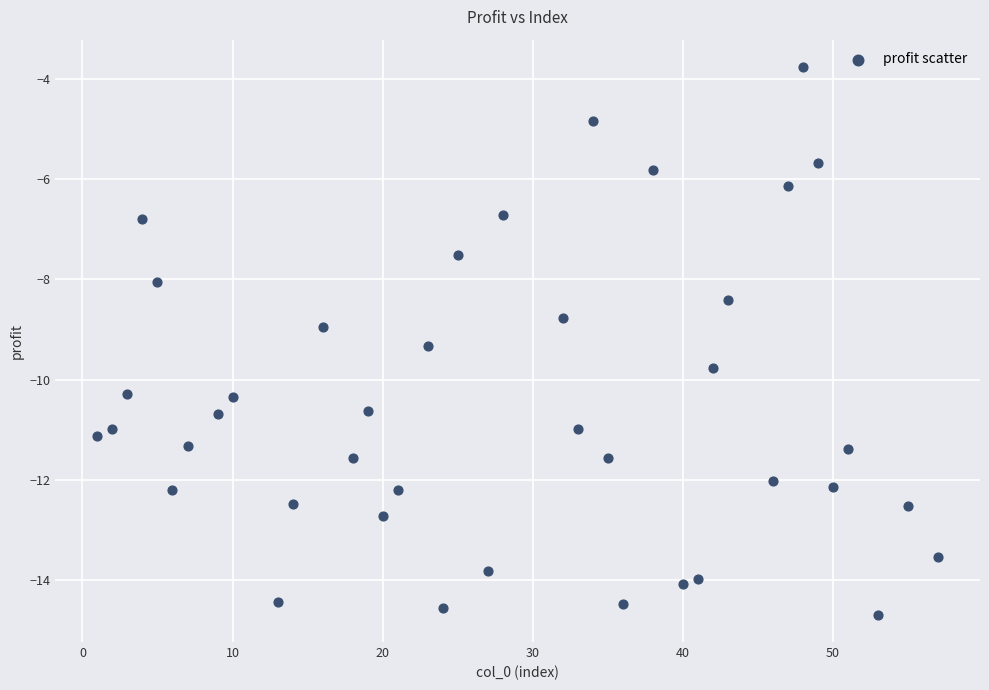

What is the range of Y values (max minus min)?

10.9